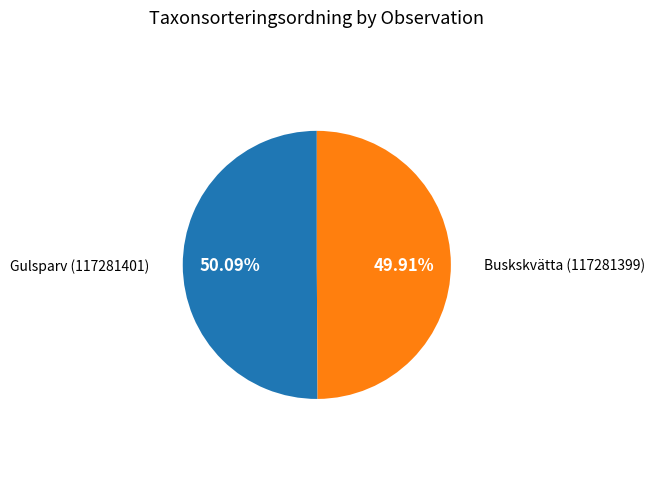

Is there any slice that represents more than half of the pie?

Yes